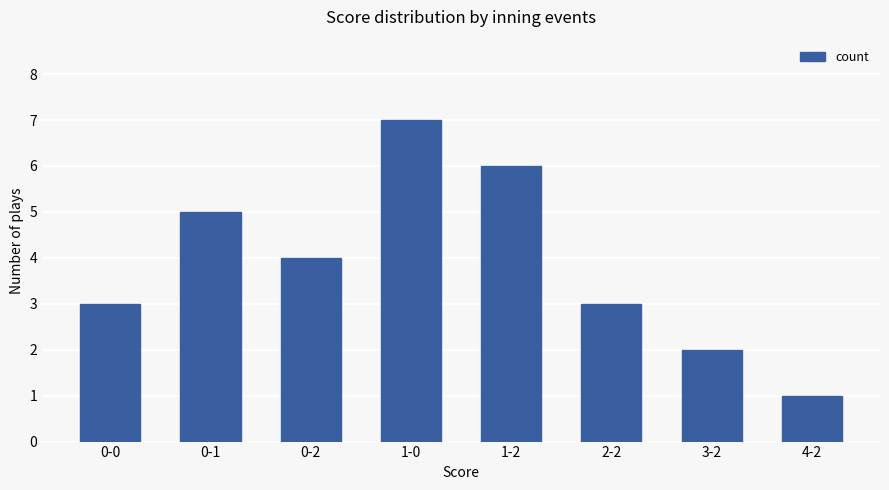

Which label corresponds to the smallest value in the chart?

4-2